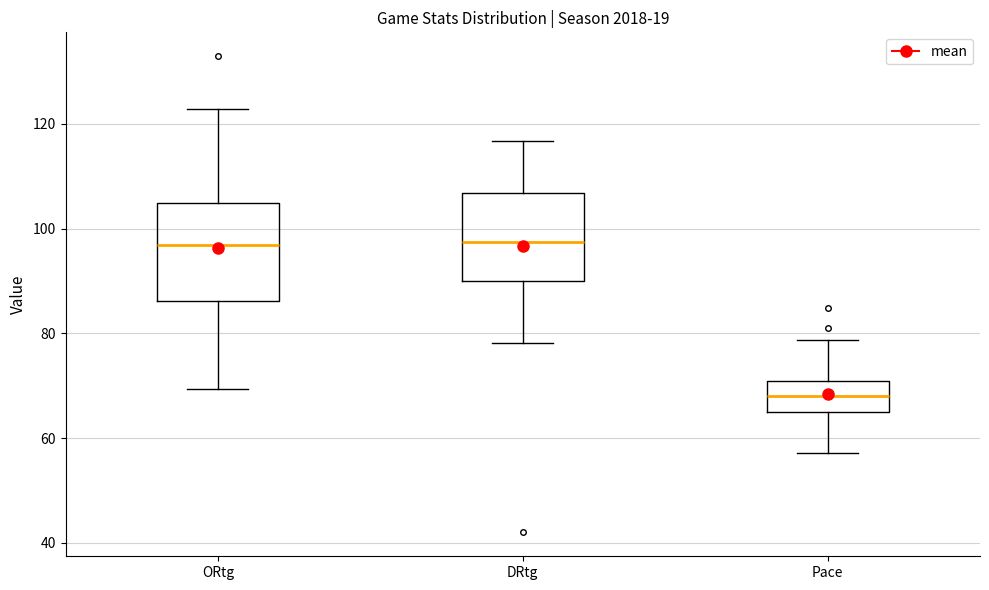

Where does the upper whisker of the box for ORtg end on the y-axis? The values are not printed on the chart, so give them approximately, as read against the axis.

122